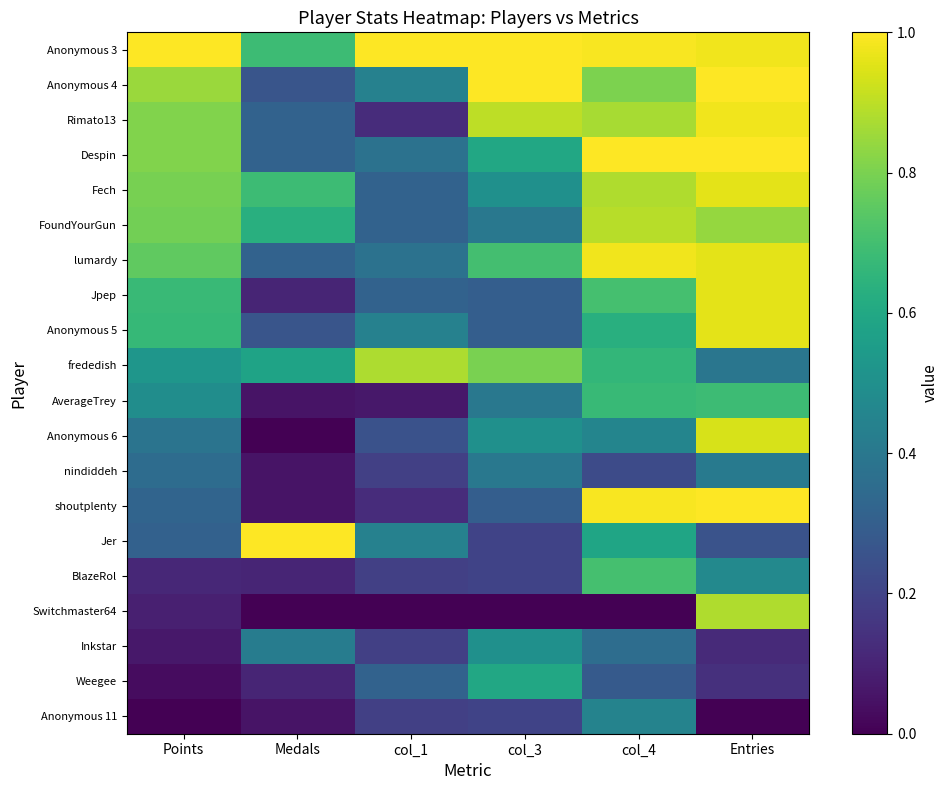

Which series changed the most between col_1 and Entries?

Switchmaster64